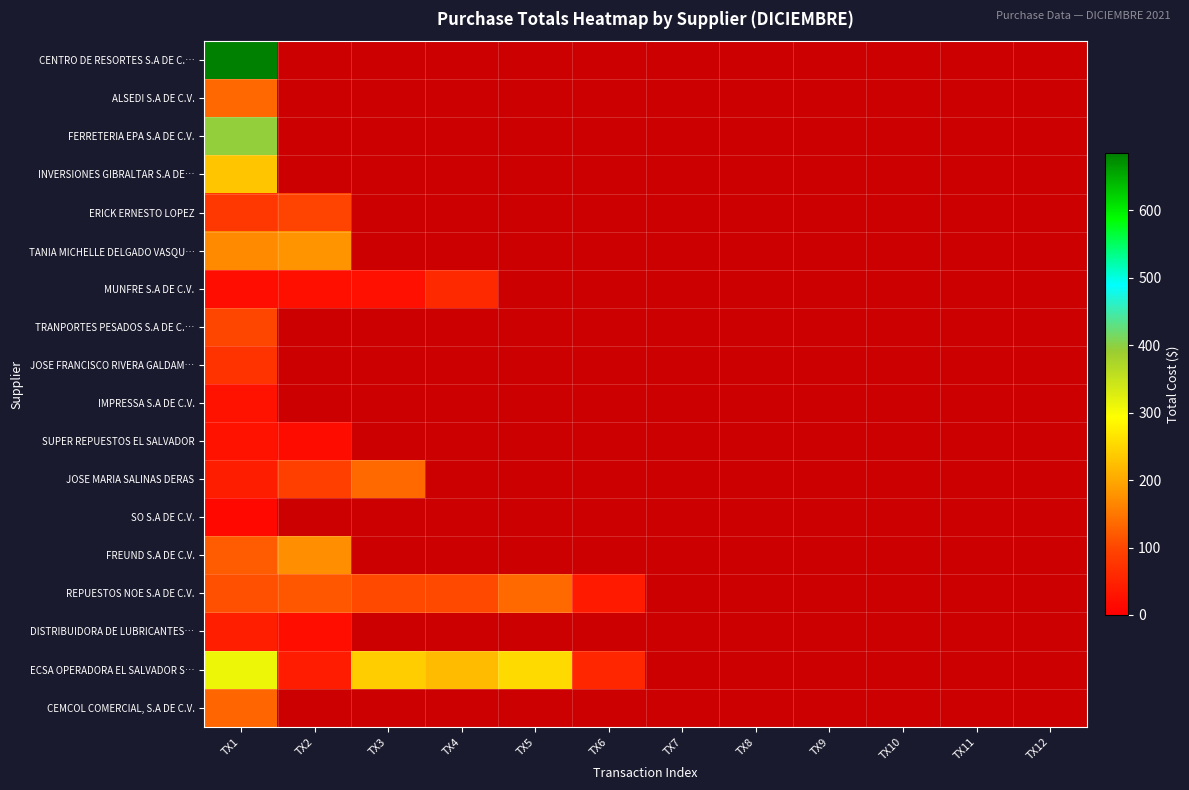

What is the difference between the maximum and minimum values in the ERICK ERNESTO LOPEZ series?

15.0